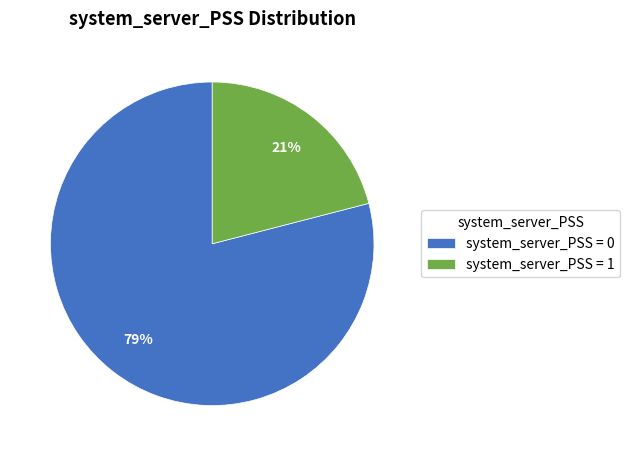

Count the number of slices in the pie.

2